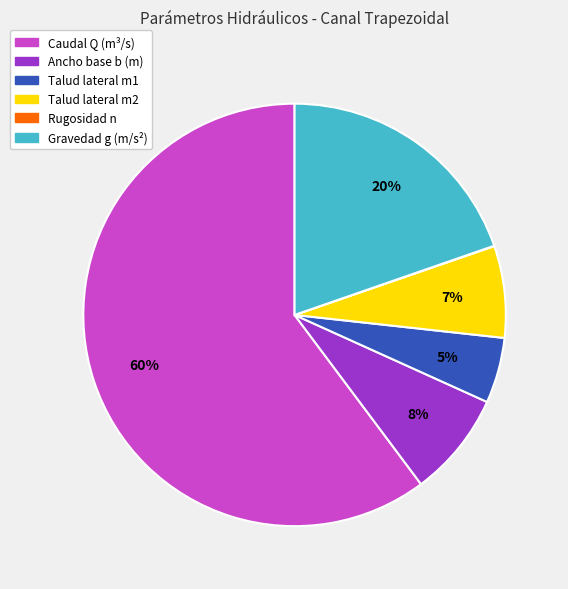

Is it true that Talud lateral m1 is 1% of the pie?

False